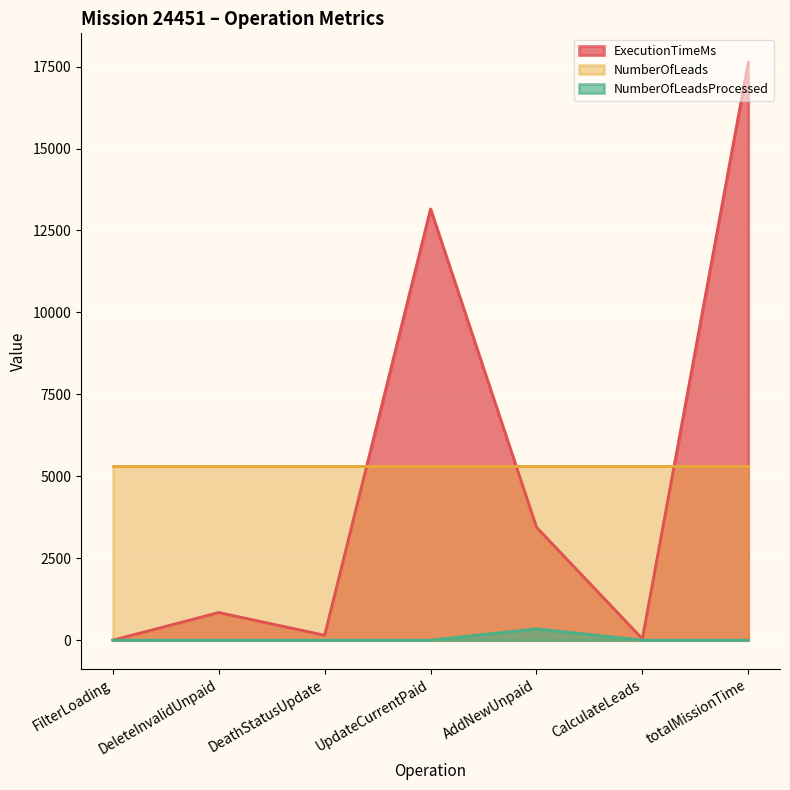

Which series has the largest total across all categories?

NumberOfLeads